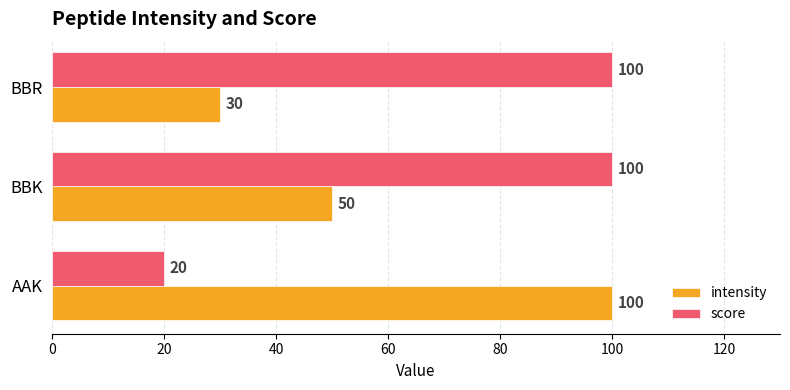

Which series has the largest range (max minus min)?

score